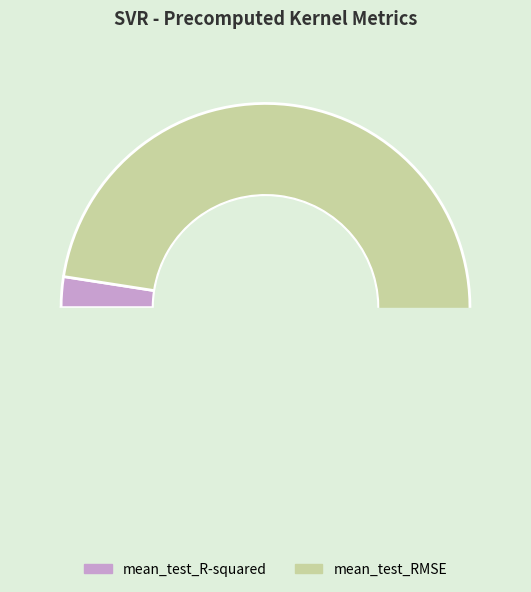

To the nearest percent, what is the average slice percentage?

50%